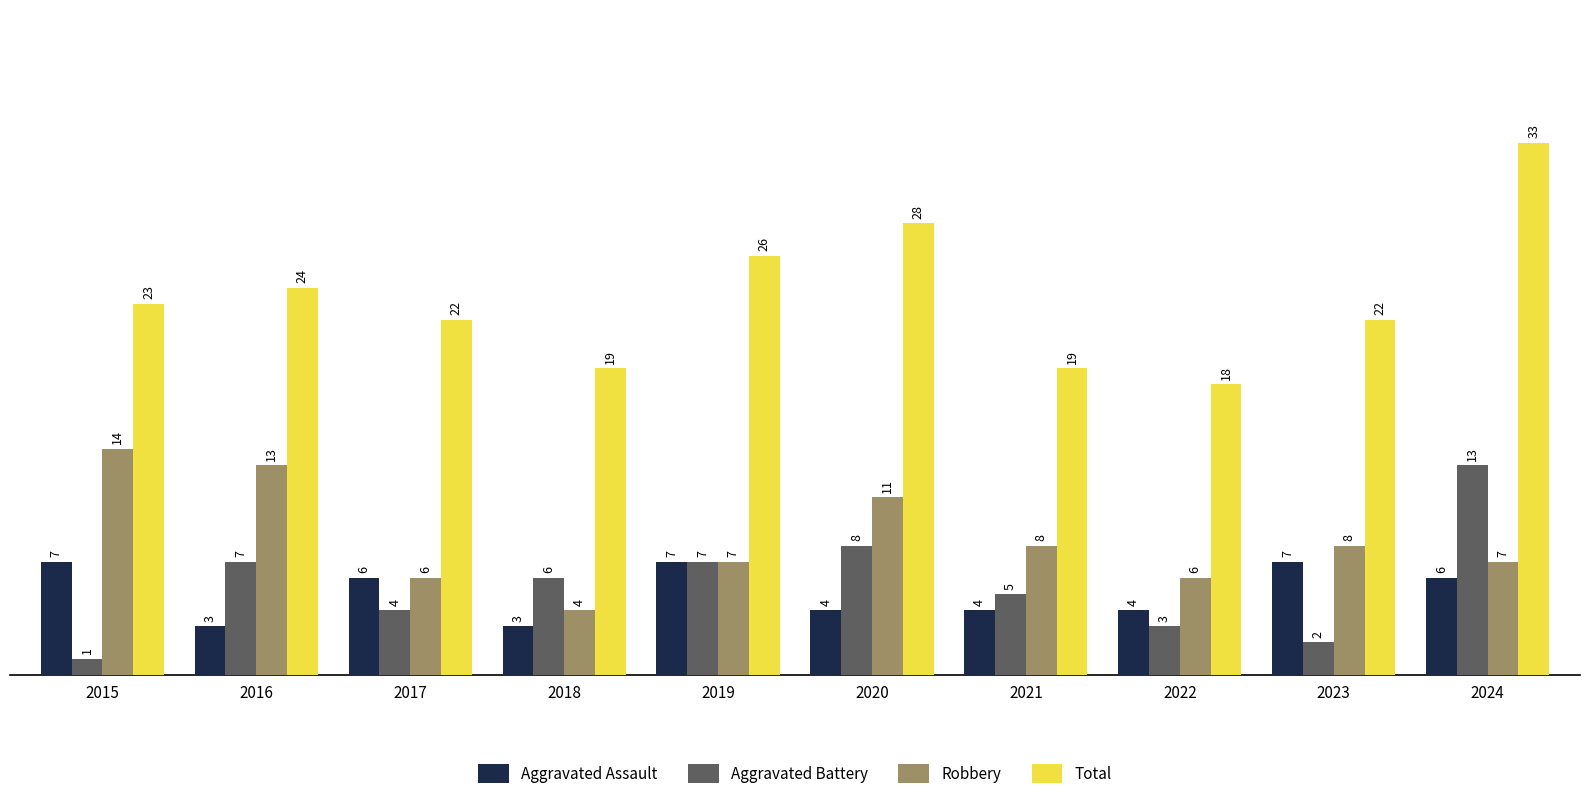

Rank the series by their maximum value, from highest to lowest.

Total, Robbery, Aggravated Battery, Aggravated Assault